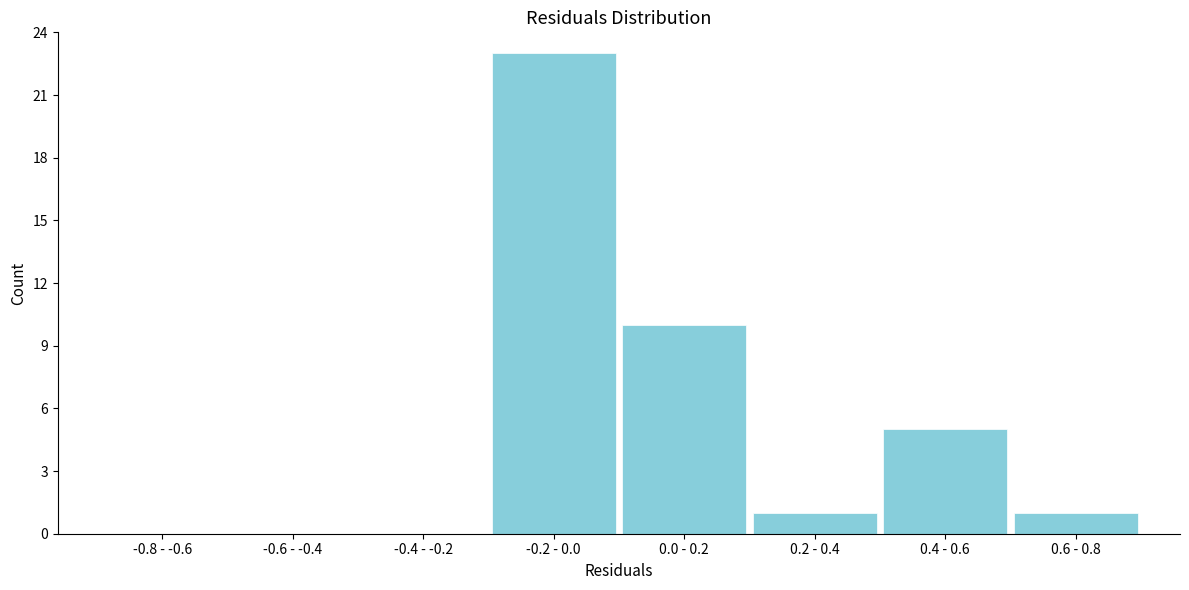

Reading left to right, transcribe all the data shown in this chart.

-0.8 - -0.6=0	-0.6 - -0.4=0	-0.4 - -0.2=0	-0.2 - 0.0=23	0.0 - 0.2=10	0.2 - 0.4=1	0.4 - 0.6=5	0.6 - 0.8=1